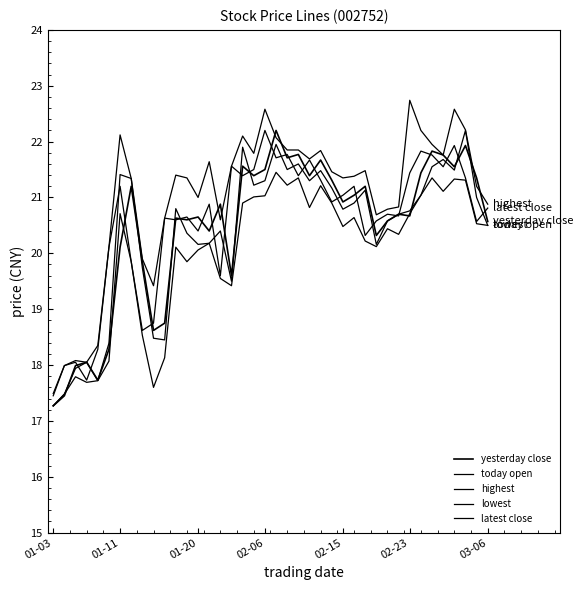

Is this an area chart (filled region under the line)?

No